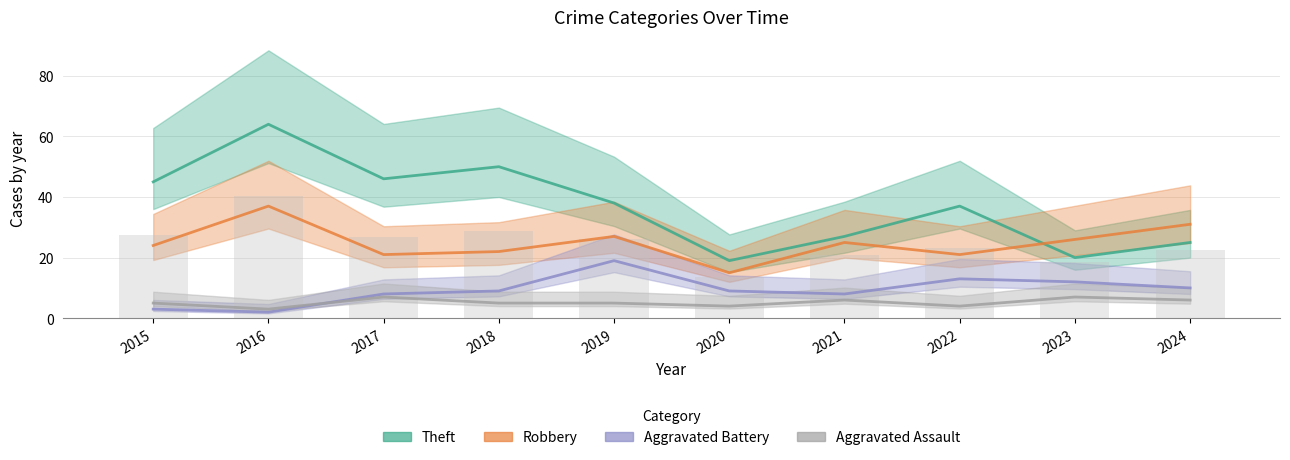

What is the difference between the maximum and minimum values in the Robbery series?

22.0